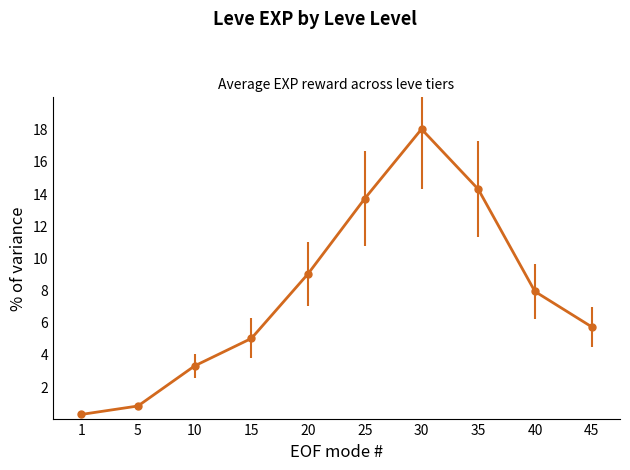

Read the value at 40.

7.9